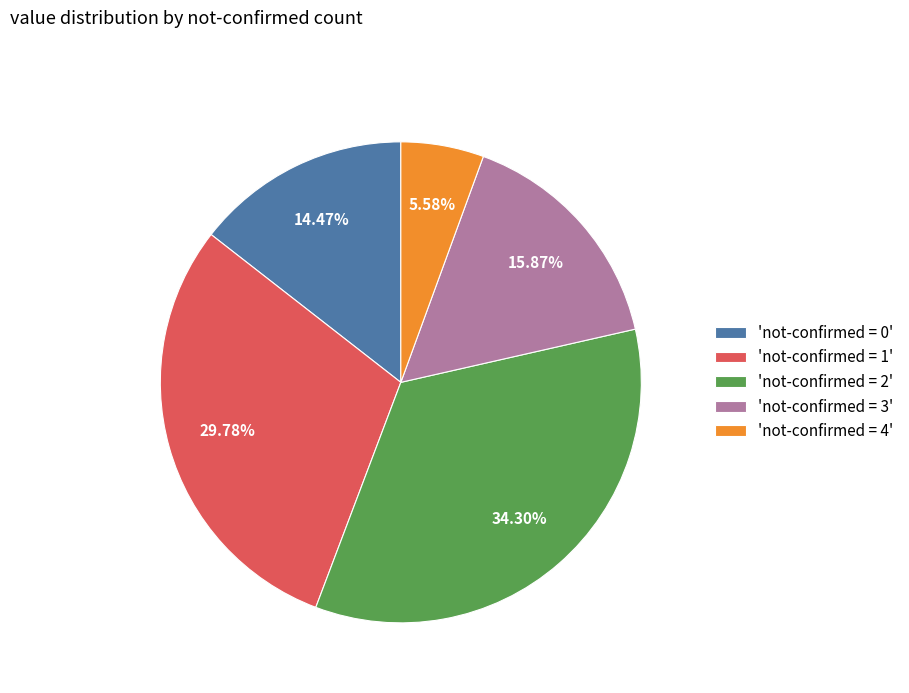

How many segments does this pie chart have?

5